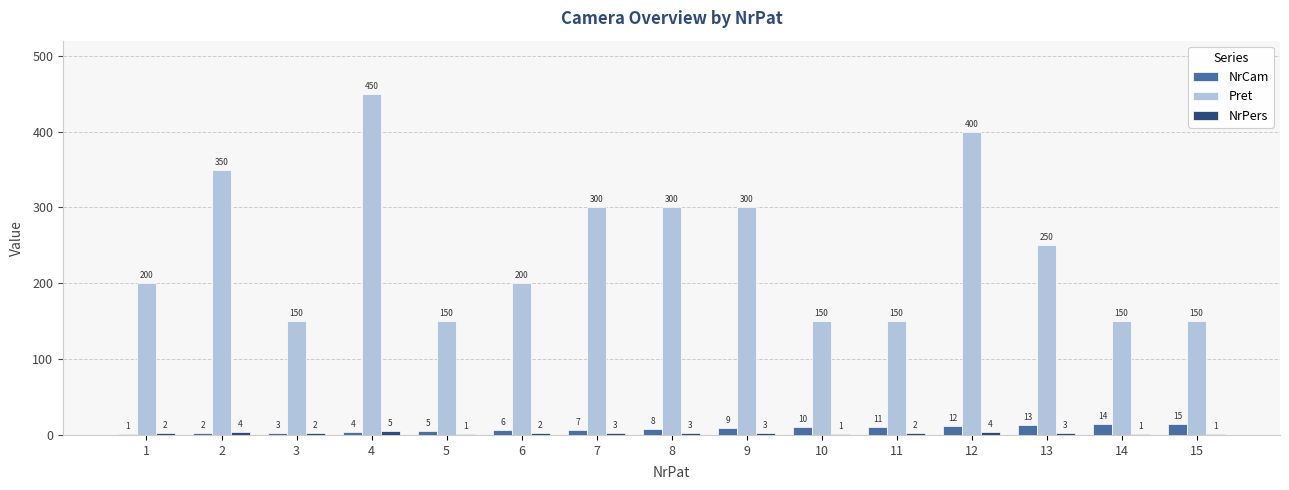

What is the maximum value shown in the chart?

450